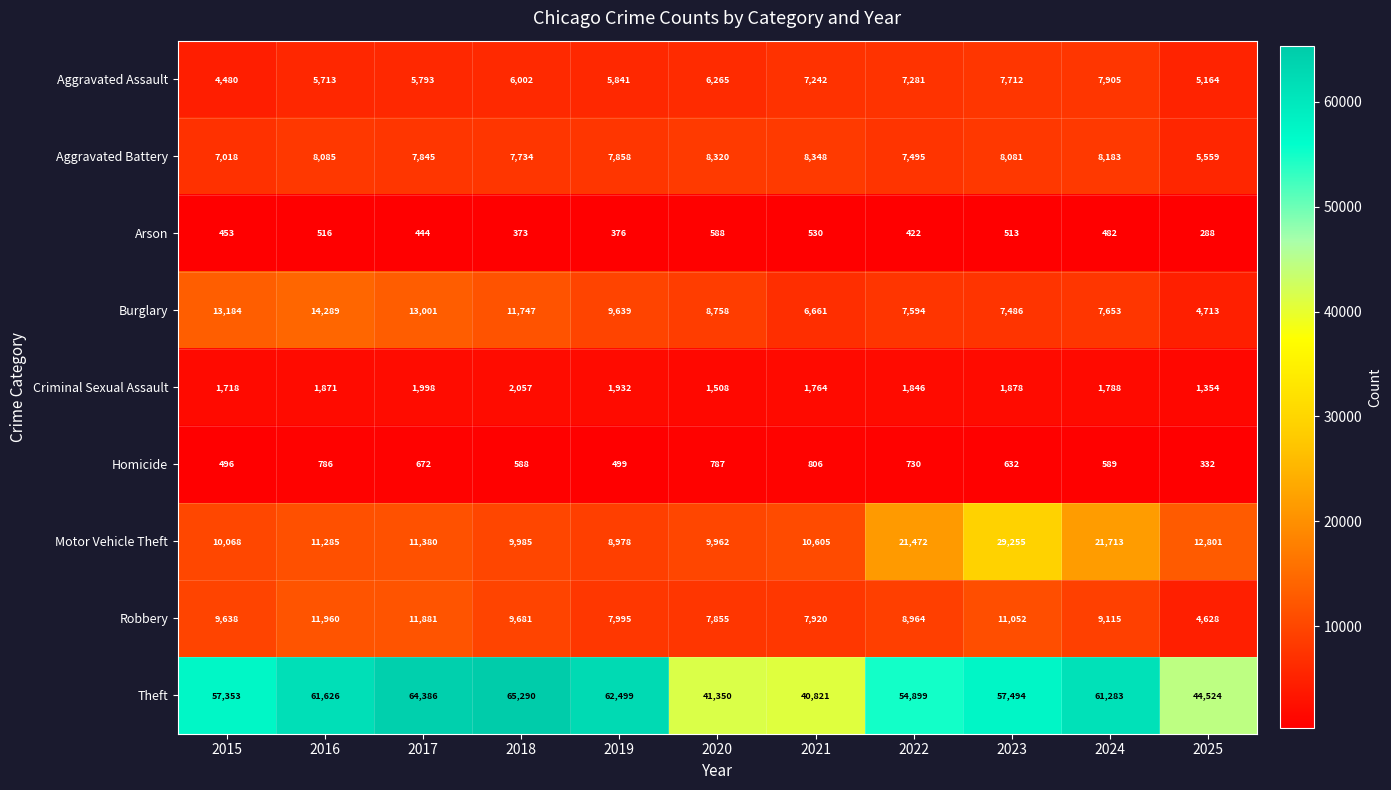

True or false: Burglary has a value of 7653 at 2024.

True